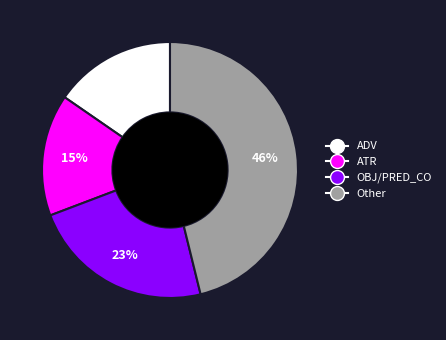

To the nearest percent, what is the difference between the largest and smallest slice percentages?

31%